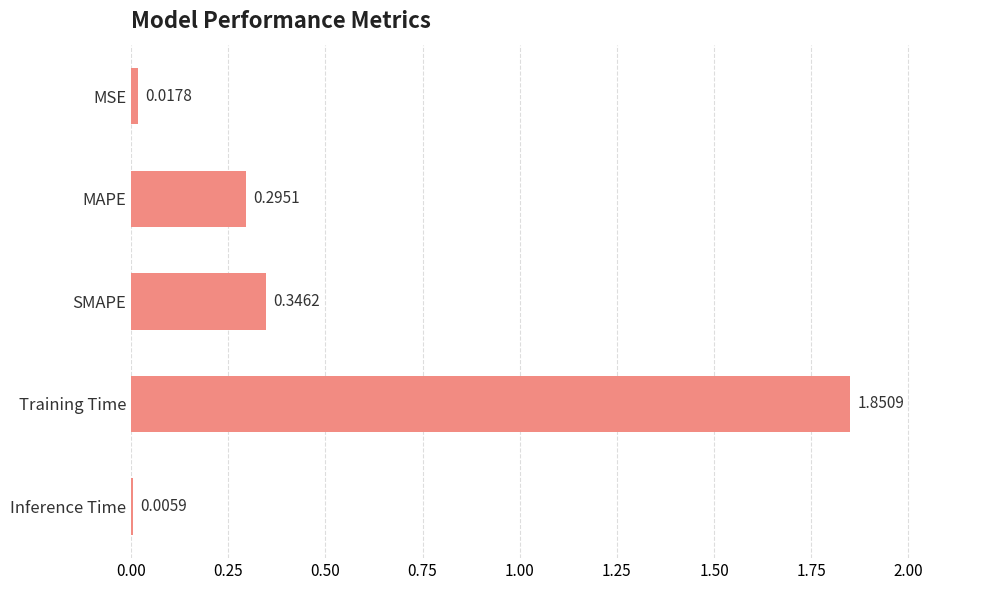

Which category has the highest value across all series?

Training Time